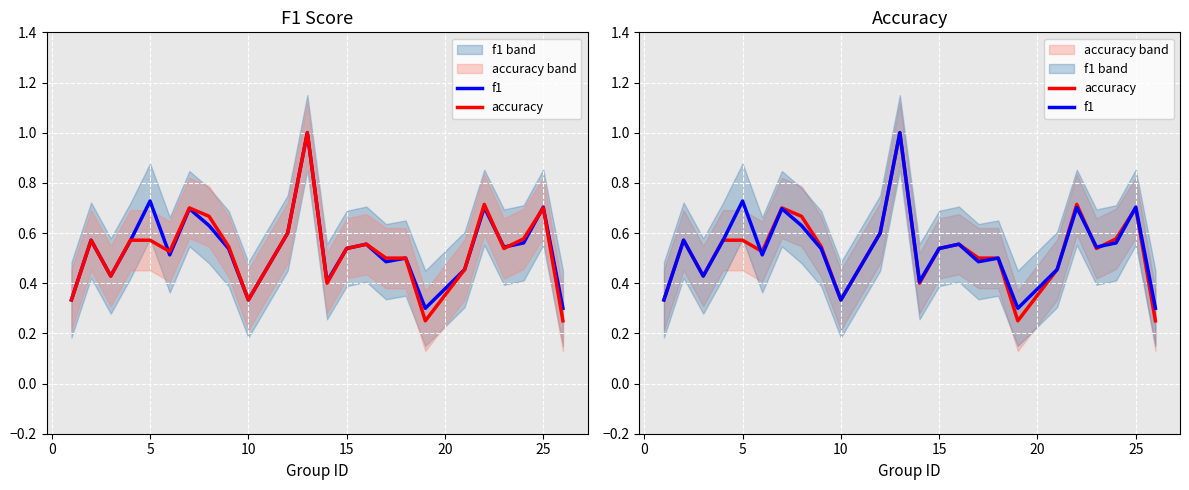

What are all the series names shown in the legend?

f1, accuracy